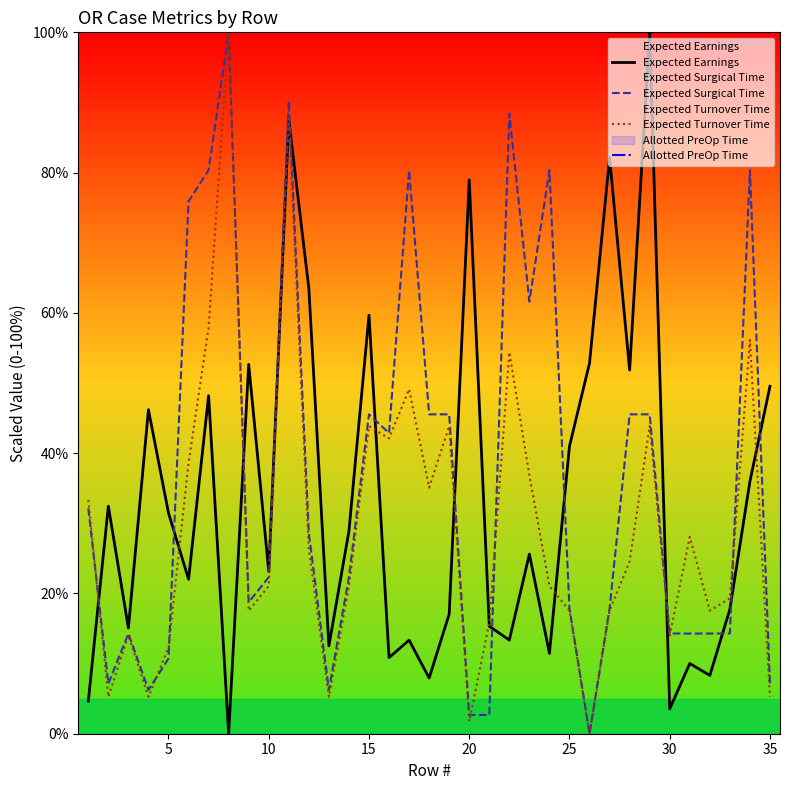

What is the maximum value for Expected Earnings?

100.0